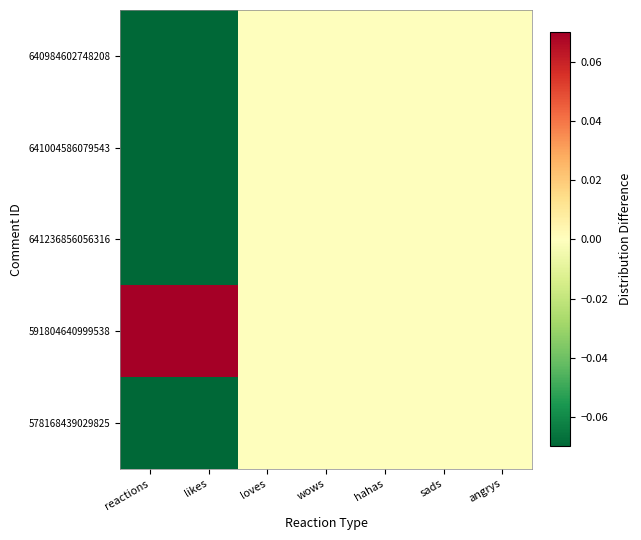

Which has a higher value, loves or angrys?

loves